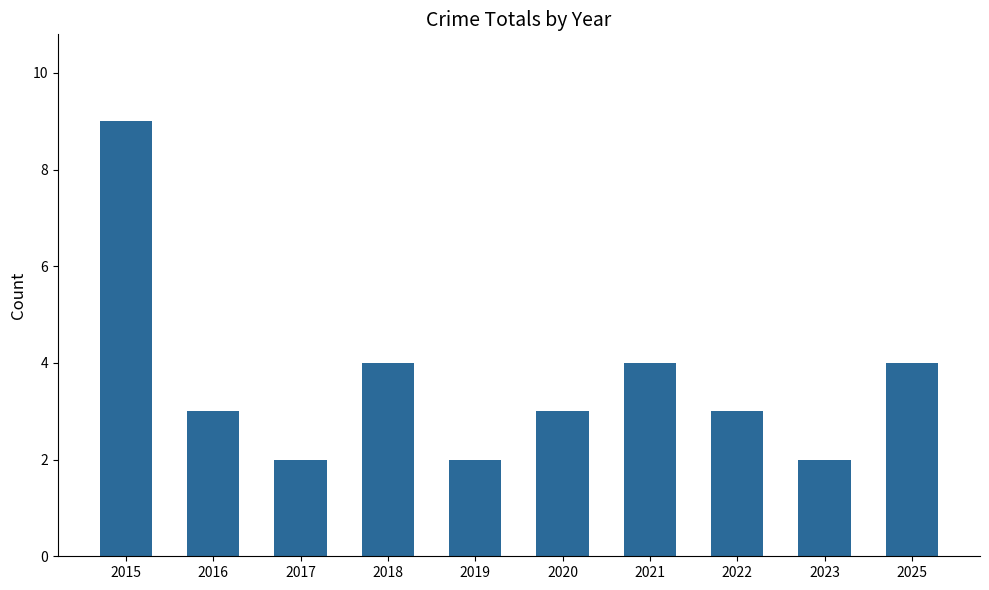

What is the difference between the second highest and second lowest values?

2